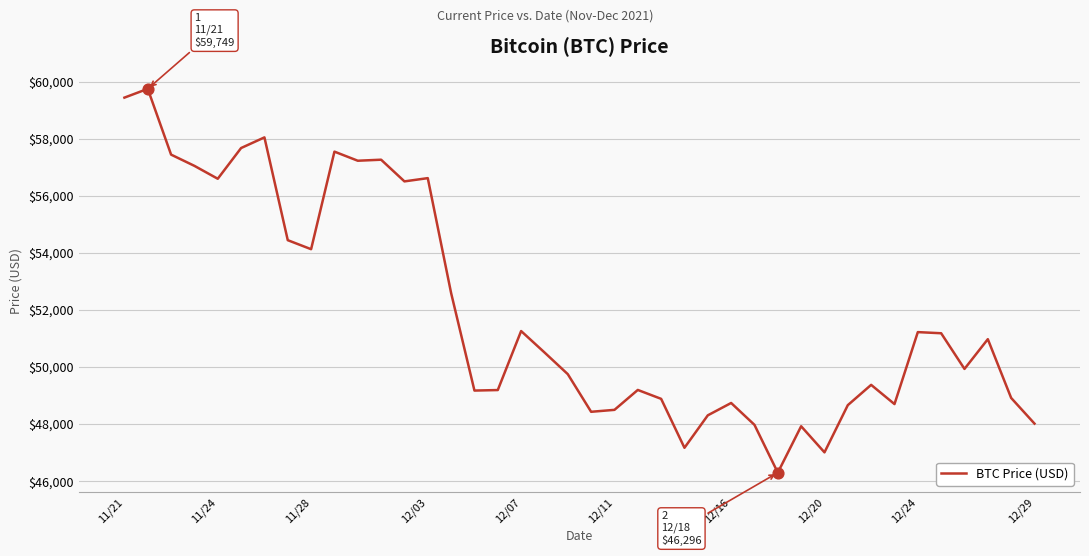

What is the smallest value displayed?

46296